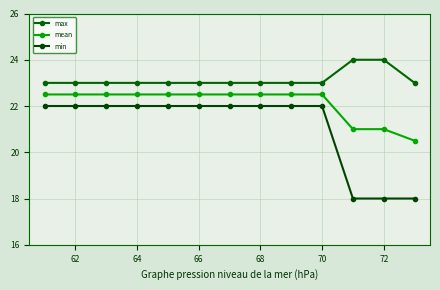

True or false: min and max cross at least once.

False